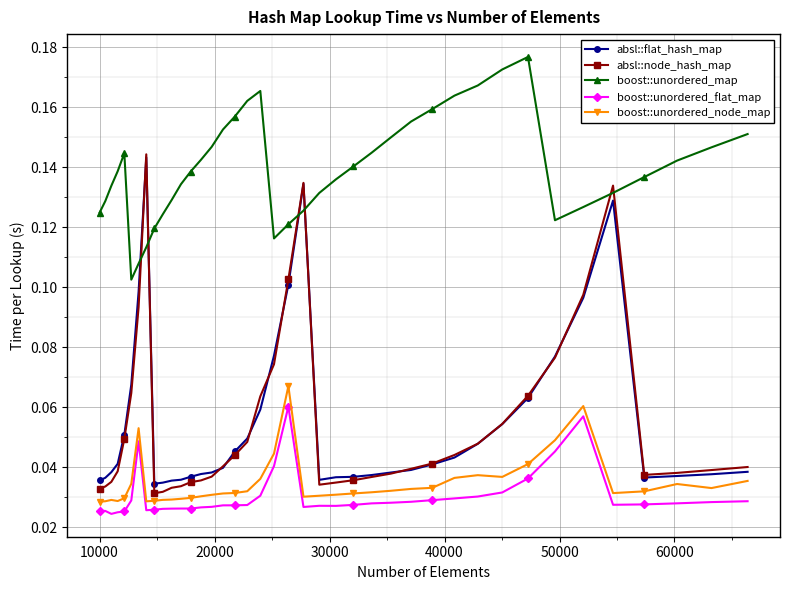

Which series has the largest total across all categories?

boost::unordered_map